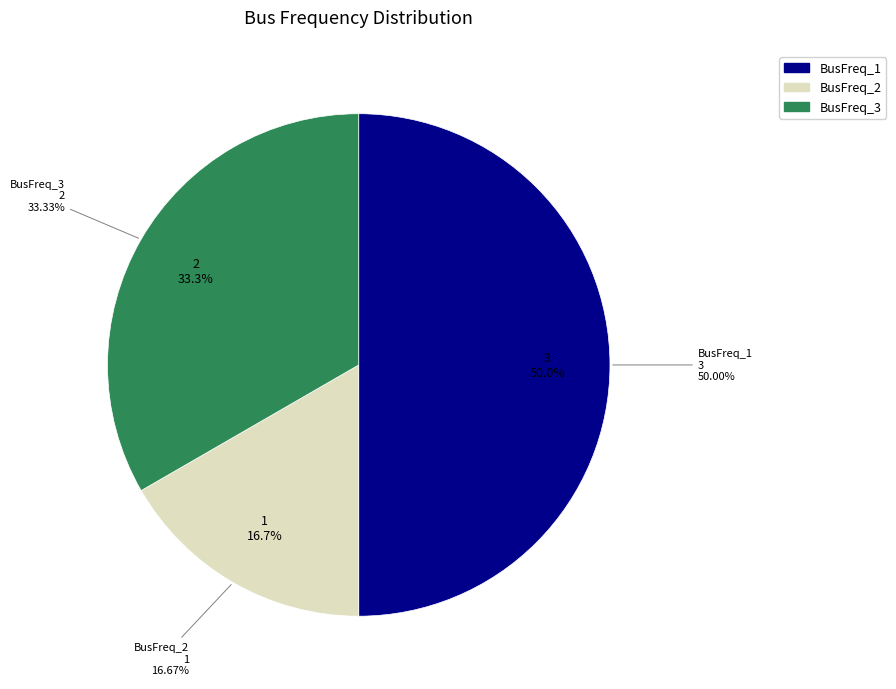

What percentage is the 2 slice, to the nearest percent?

33%